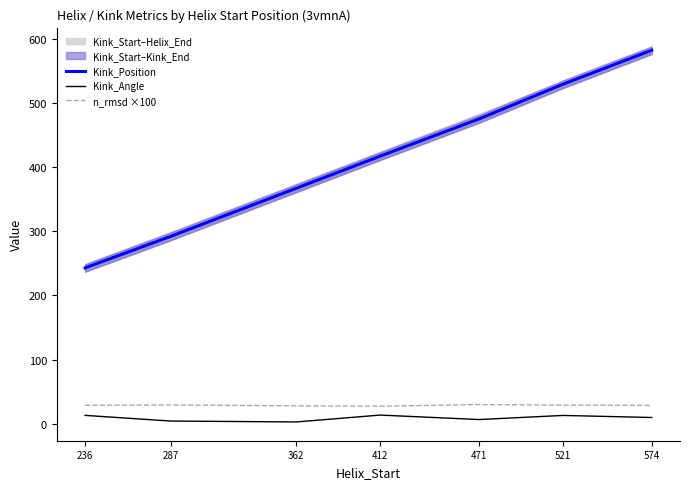

What is the total value across all series at 287?

325.9